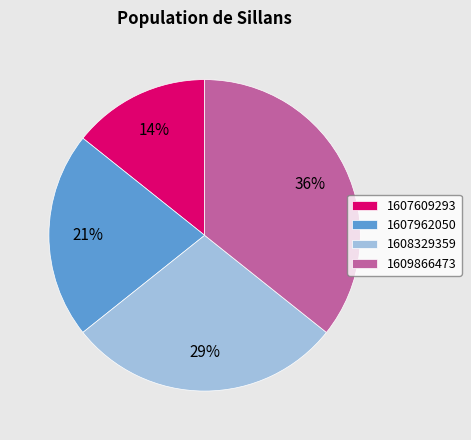

What is the largest slice in the pie chart?

1609866473